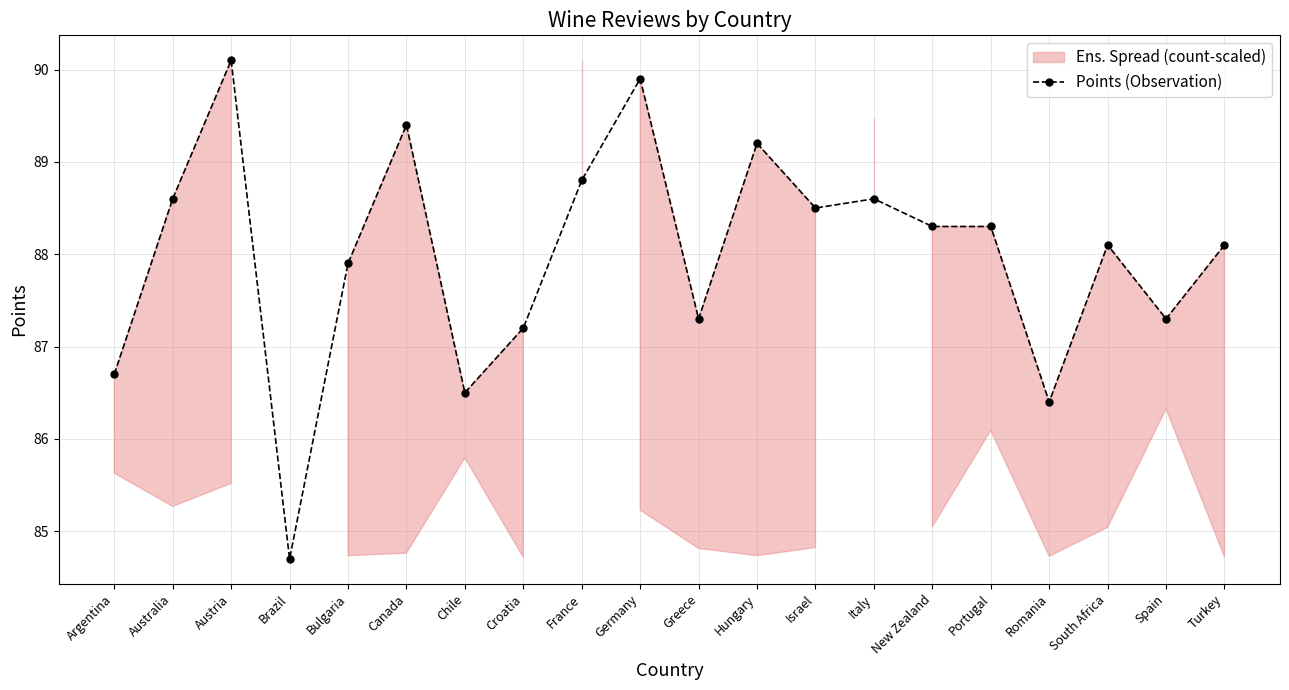

What is the difference between the second highest and second lowest values?

3.5